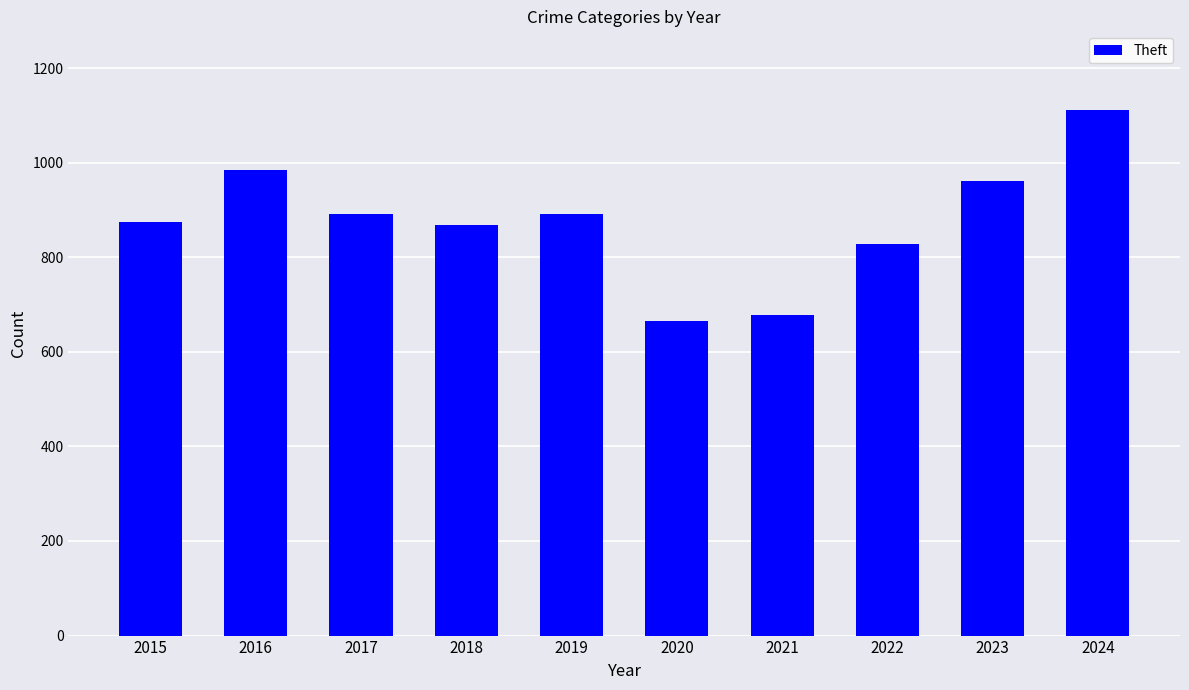

Which category has the lowest value across all series?

2020